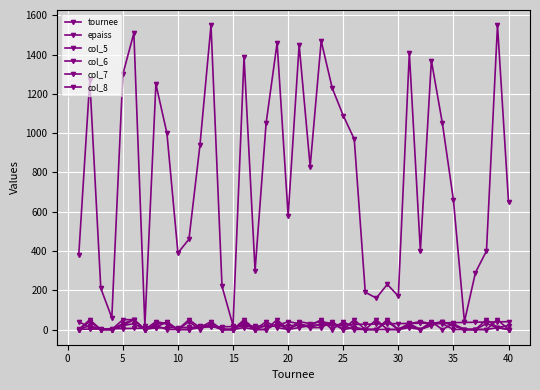

How many lines are shown in the chart?

6